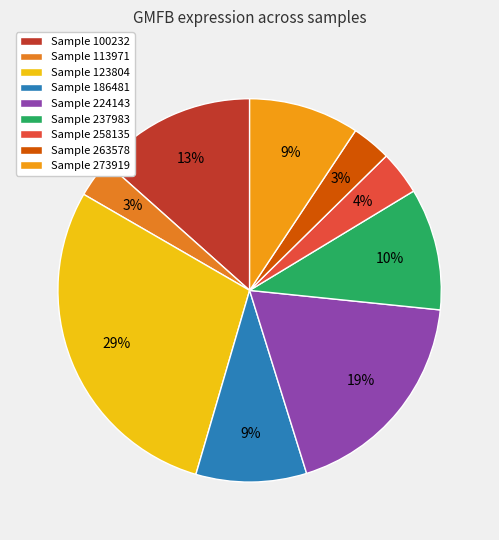

To the nearest percent, what is the difference between the largest and smallest slice percentages?

26%